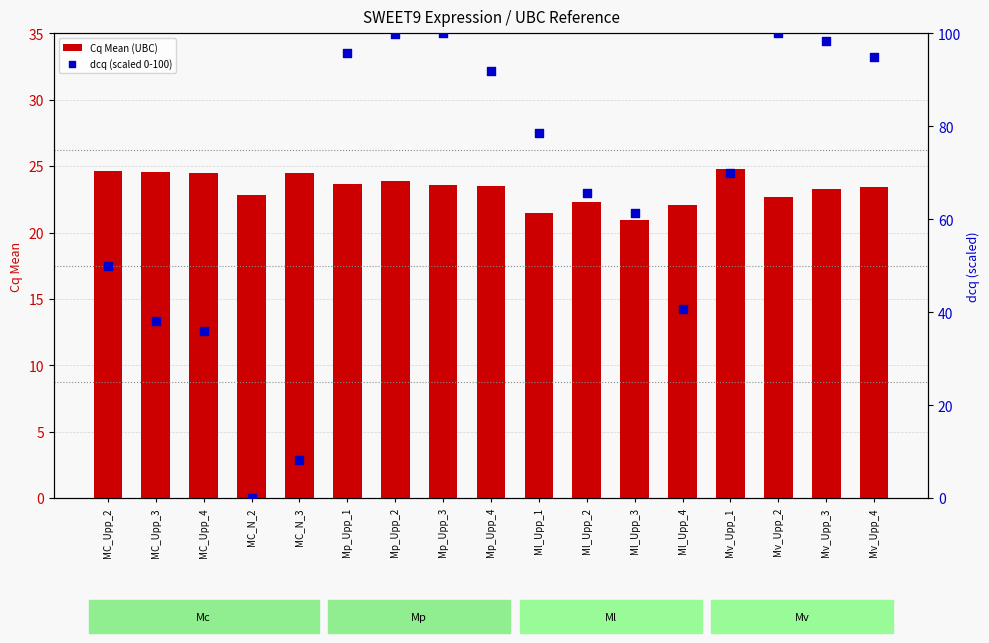

At how many categories does at least one series exceed 68?

9